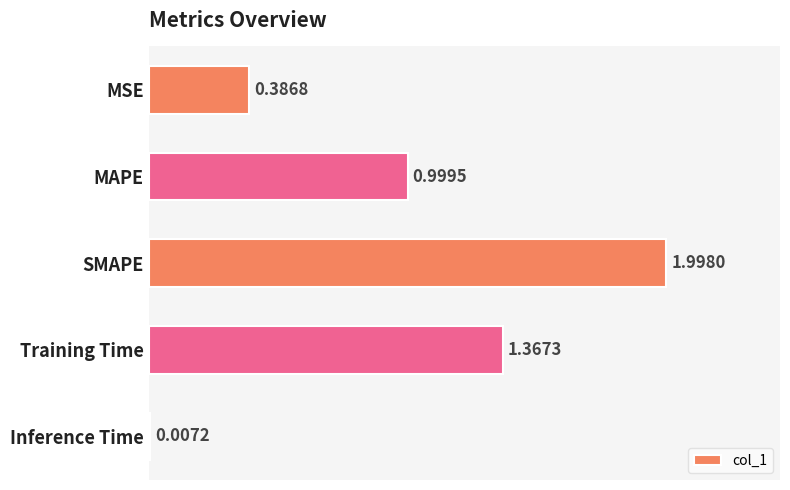

Does the chart contain stacked bars?

No